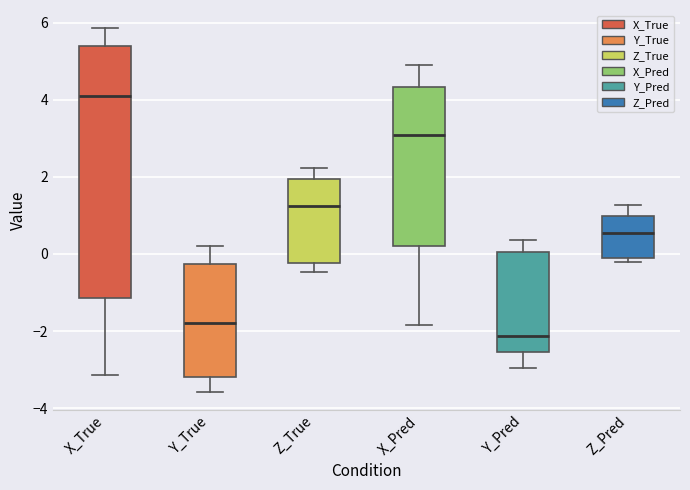

Reading left to right, read every box against the y-axis: the position of its median line, the range the box covers, and the ends of its whiskers. The values are not printed on the chart, so give them approximately, as read against the axis.

X_True: median 4.0, box -1.2 to 5.4, whiskers -3.2 to 5.8
Y_True: median -1.8, box -3.2 to -0.2, whiskers -3.6 to 0.2
Z_True: median 1.2, box -0.2 to 2.0, whiskers -0.4 to 2.2
X_Pred: median 3.0, box 0.2 to 4.4, whiskers -1.8 to 5.0
Y_Pred: median -2.2, box -2.6 to 0.0, whiskers -3.0 to 0.4
Z_Pred: median 0.6, box -0.2 to 1.0, whiskers -0.2 (just below the box's lower edge) to 1.2